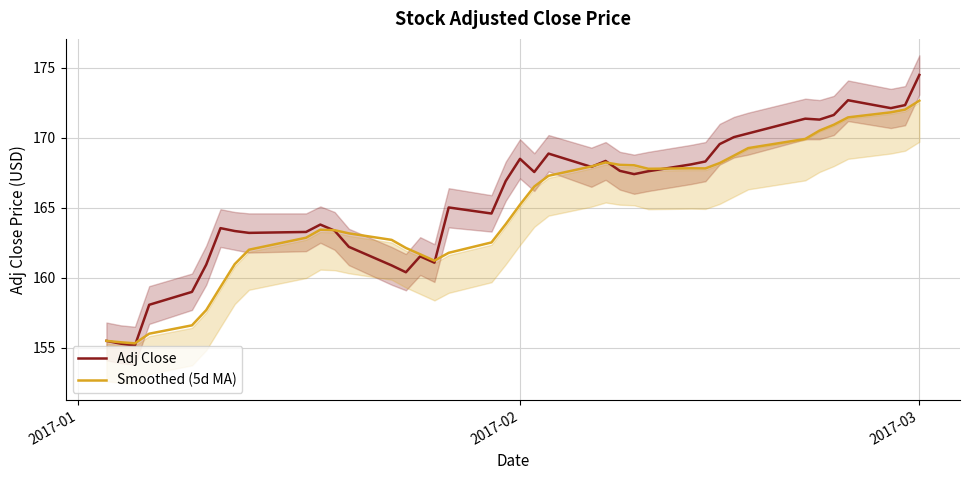

In Adj Close, how many points are higher than both neighbors (excluding endpoints)?

9